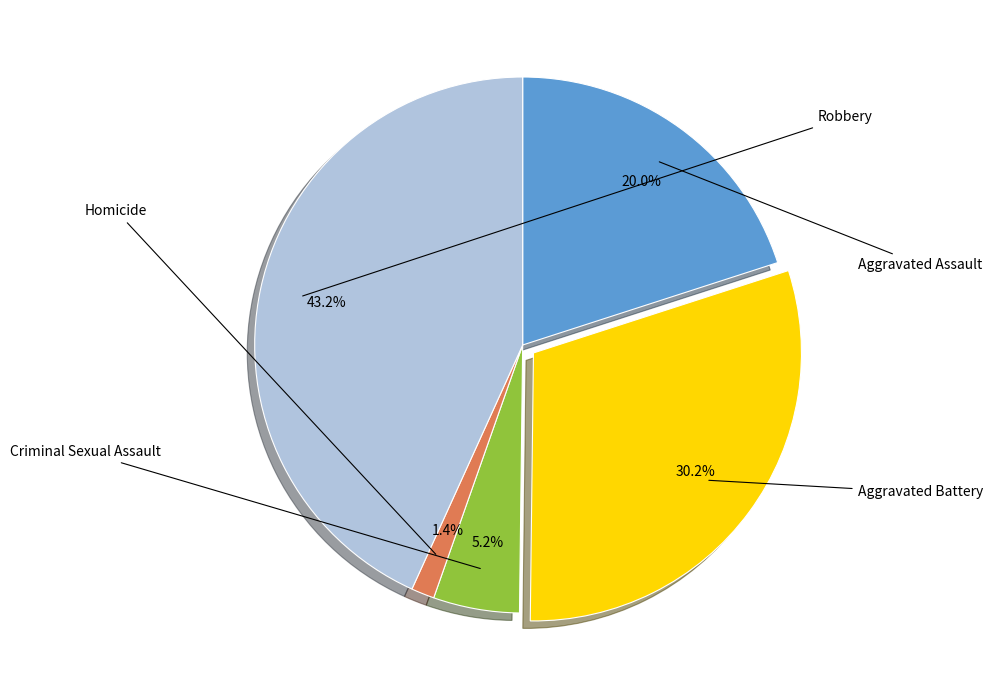

Is it true that Homicide is 1% of the pie?

True